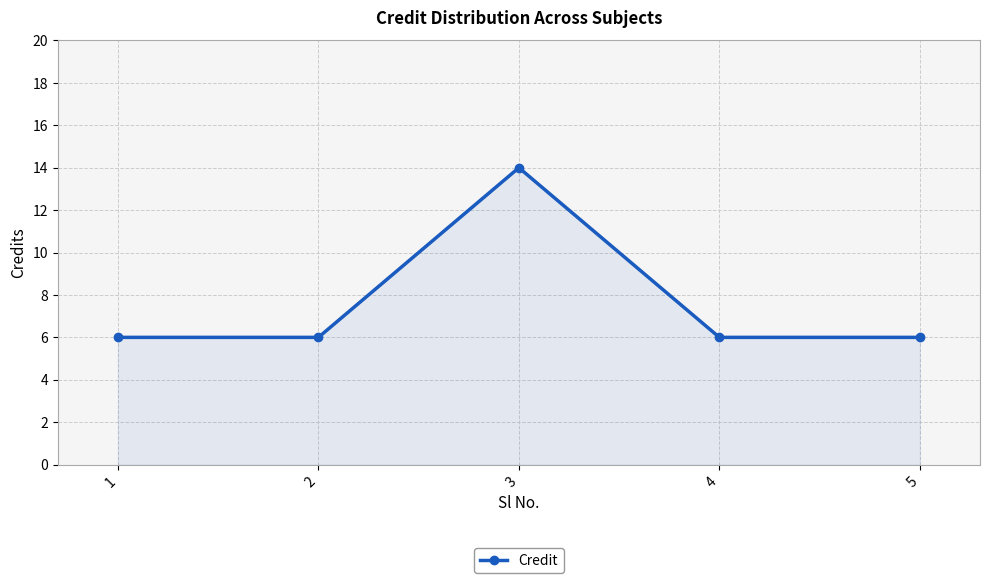

How many points are higher than both their immediate neighbors (excluding endpoints)?

1